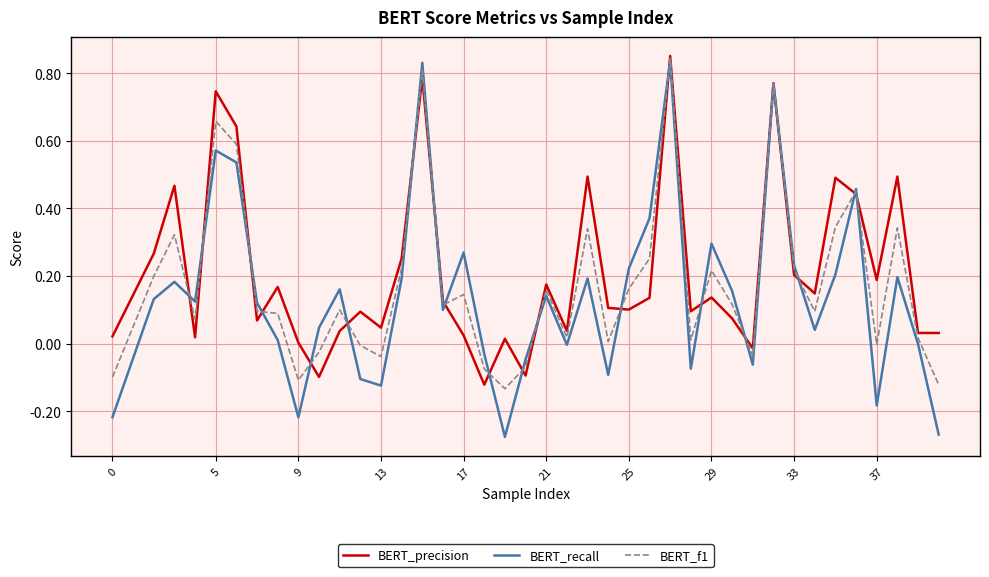

Which series has the largest range (max minus min)?

BERT_recall